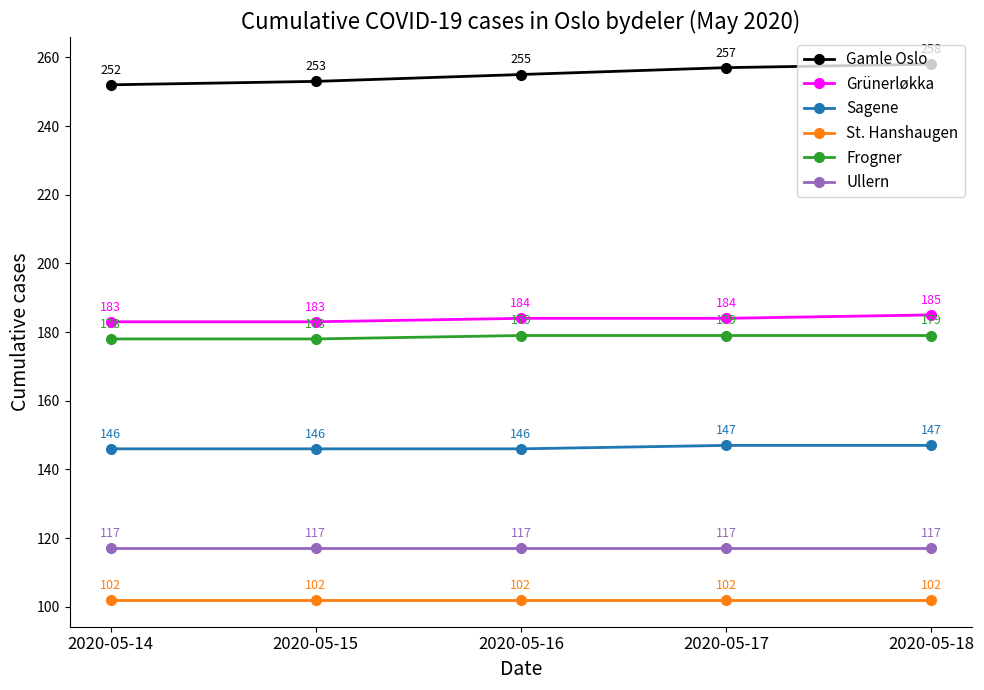

Reading left to right, extract all data points from this chart.

Gamle Oslo: 252	253	255	257	258
Grünerløkka: 183	183	184	184	185
Sagene: 146	146	146	147	147
St. Hanshaugen: 102	102	102	102	102
Frogner: 178	178	179	179	179
Ullern: 117	117	117	117	117